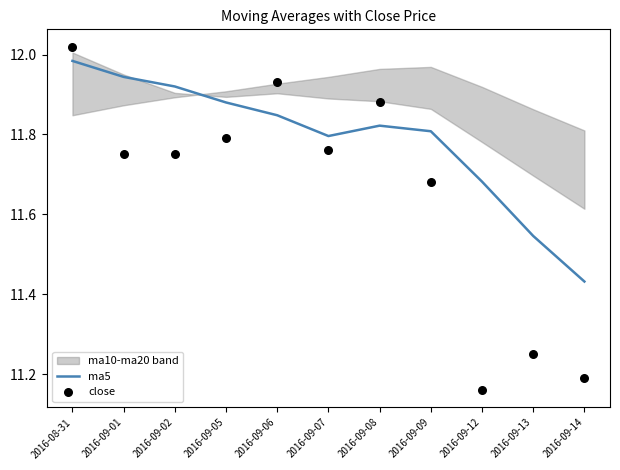

Which series has the largest total across all categories?

ma5